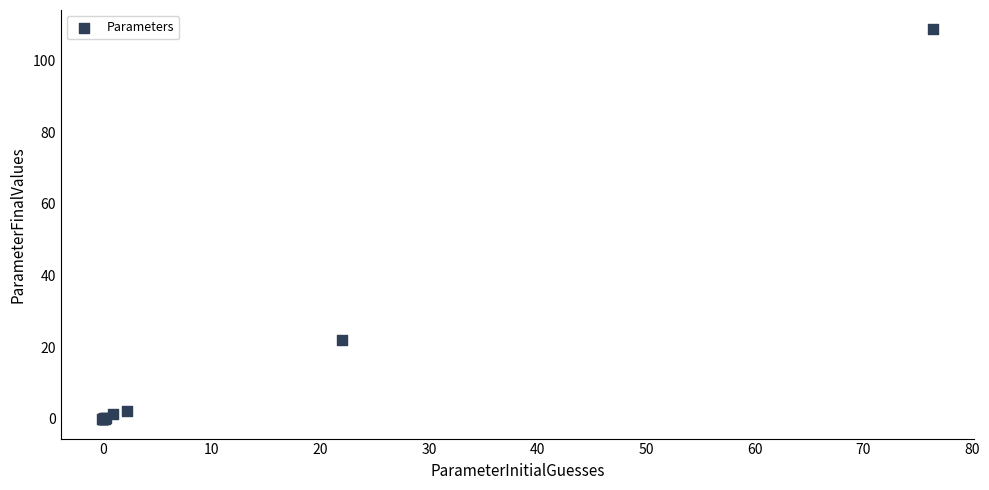

What Y value in the scatter plot is closest to 54?

21.9